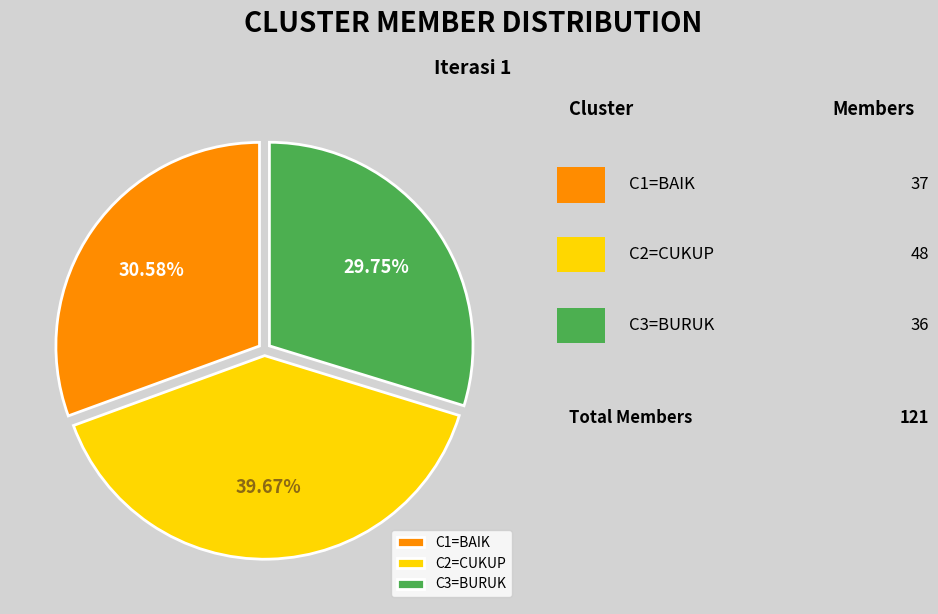

How many slices are in this pie chart?

3